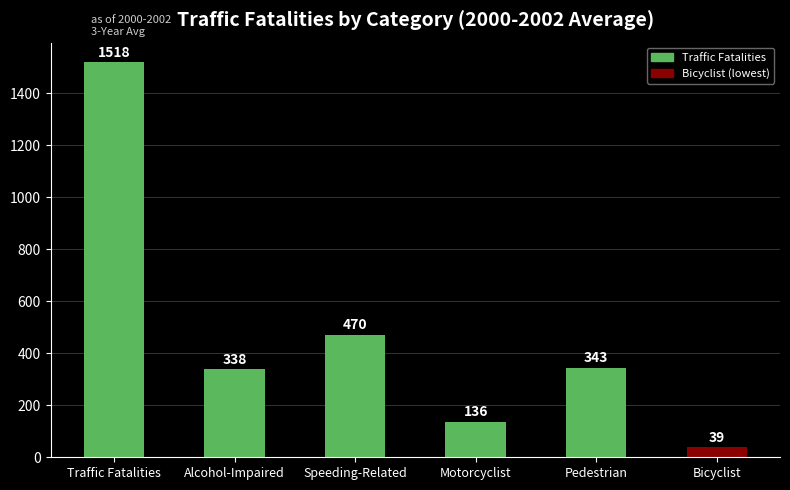

At which category does the chart reach its minimum across all series?

Bicyclist